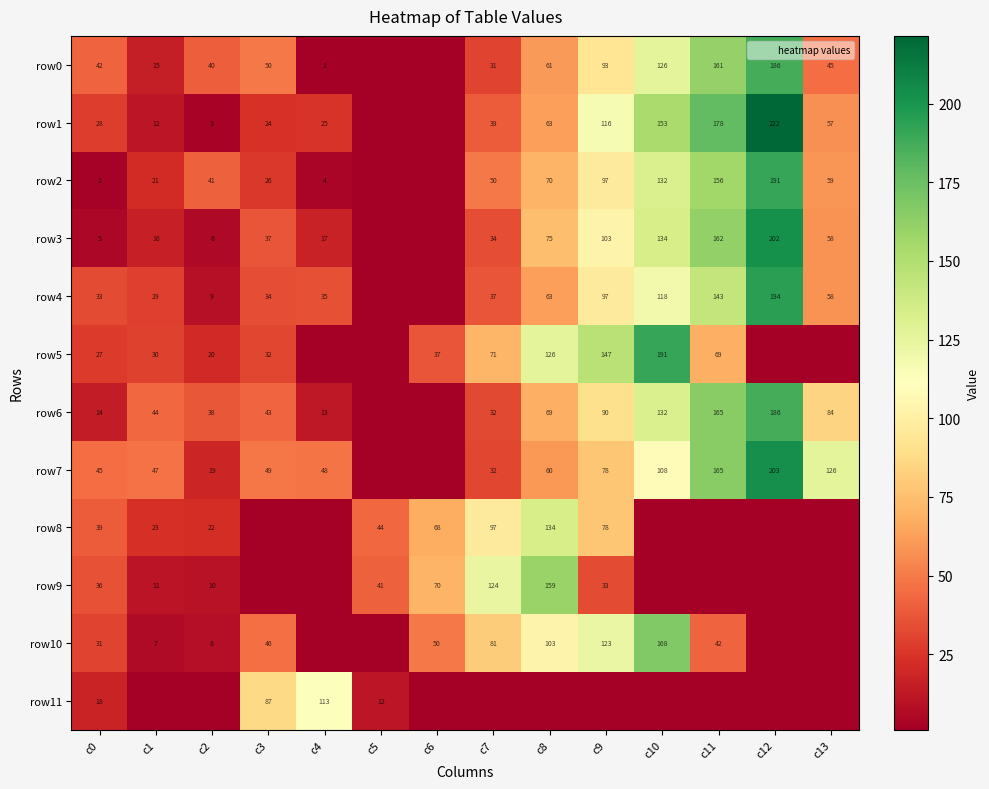

At which label does row7 first exceed 49?

c8